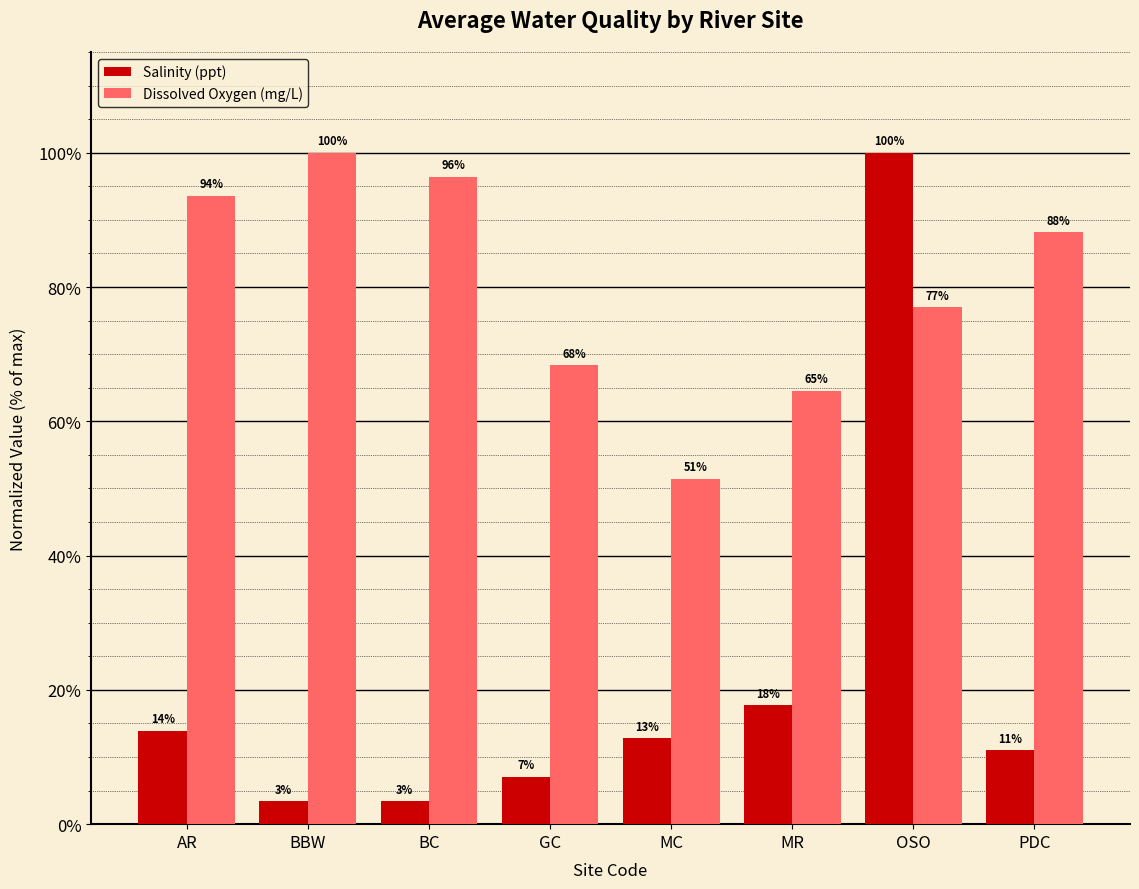

How many groups of bars are there?

8